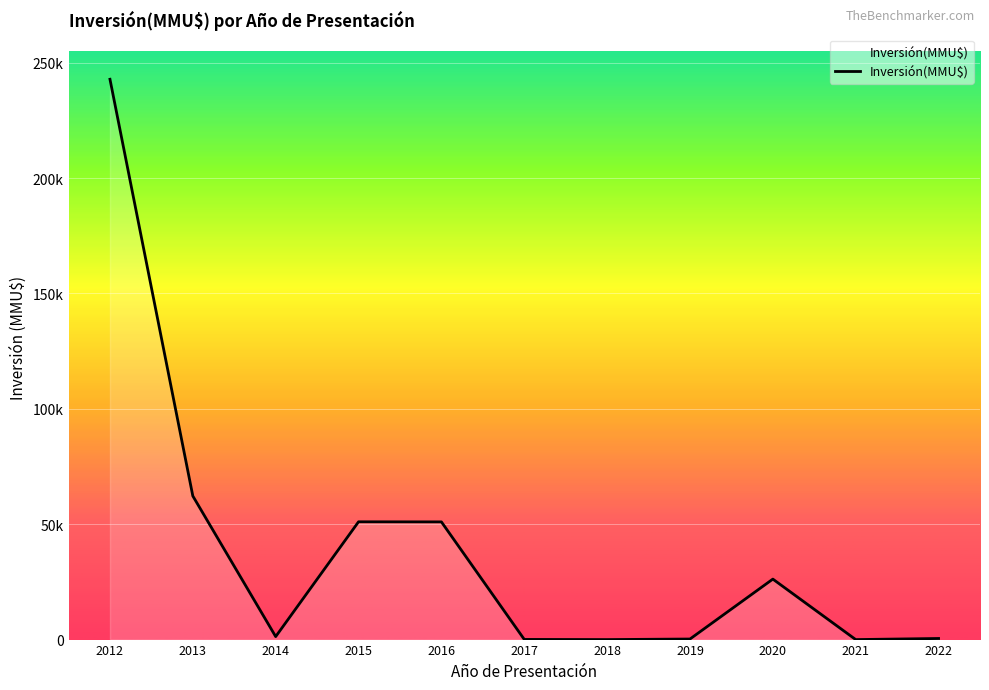

Does the chart display data point markers on the line(s)?

No